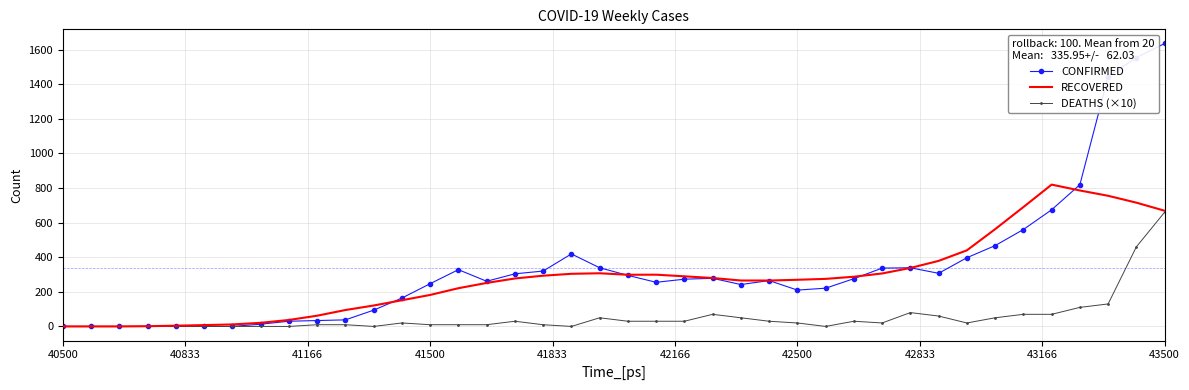

Which series has the widest spread of values?

CONFIRMED